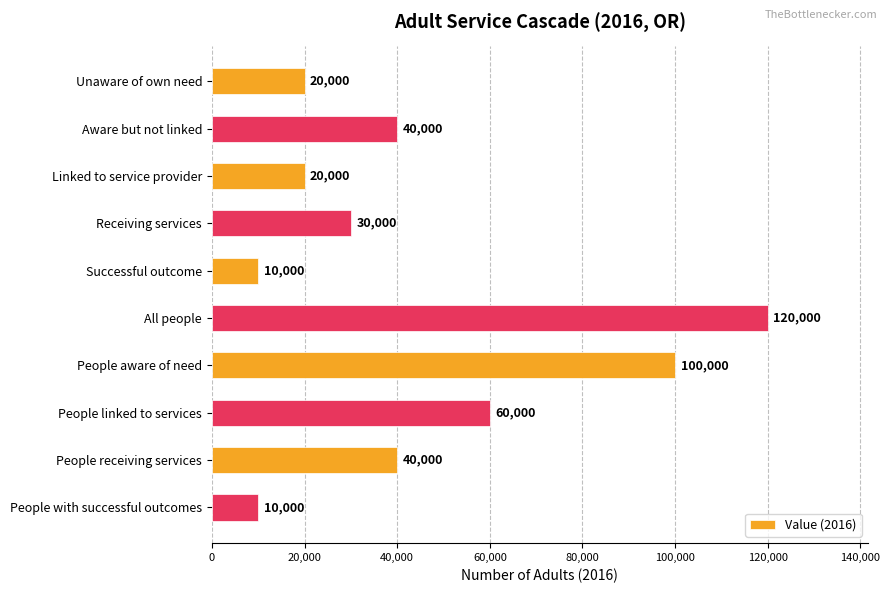

How many values are below 40000?

5